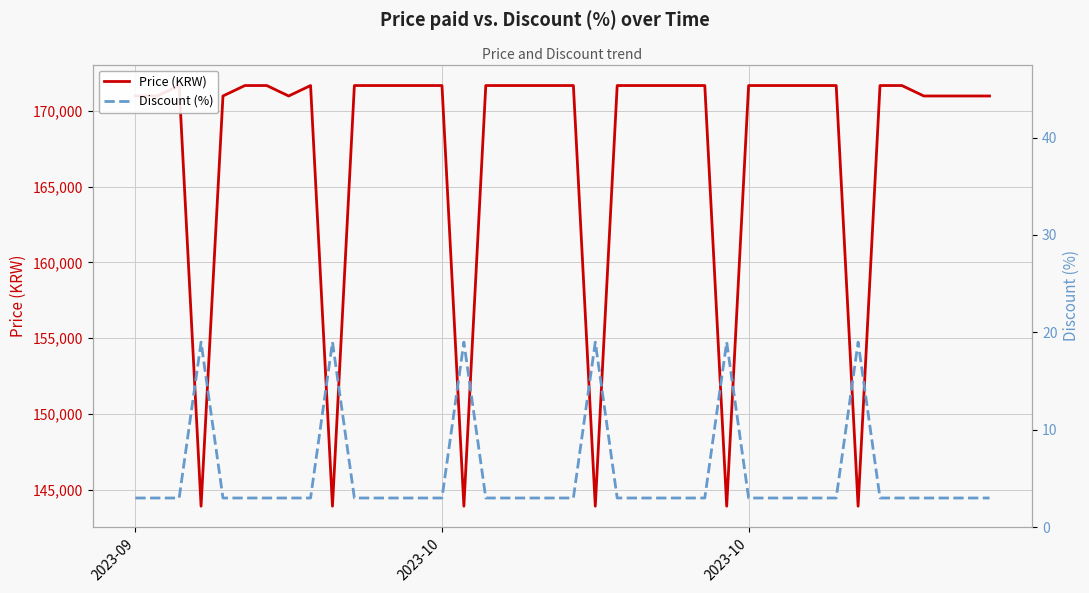

Reading left to right, what are all the values shown in this chart?

Price (KRW): 171000	171000	171690	143900	171000	171690	171690	171000	171690	143900	171690	171690	171690	171690	171690	143900	171690	171690	171690	171690	171690	143900	171690	171690	171690	171690	171690	143900	171690	171690	171690	171690	171690	143900	171690	171690	171000	171000	171000	171000
Discount (%): 3	3	3	19	3	3	3	3	3	19	3	3	3	3	3	19	3	3	3	3	3	19	3	3	3	3	3	19	3	3	3	3	3	19	3	3	3	3	3	3